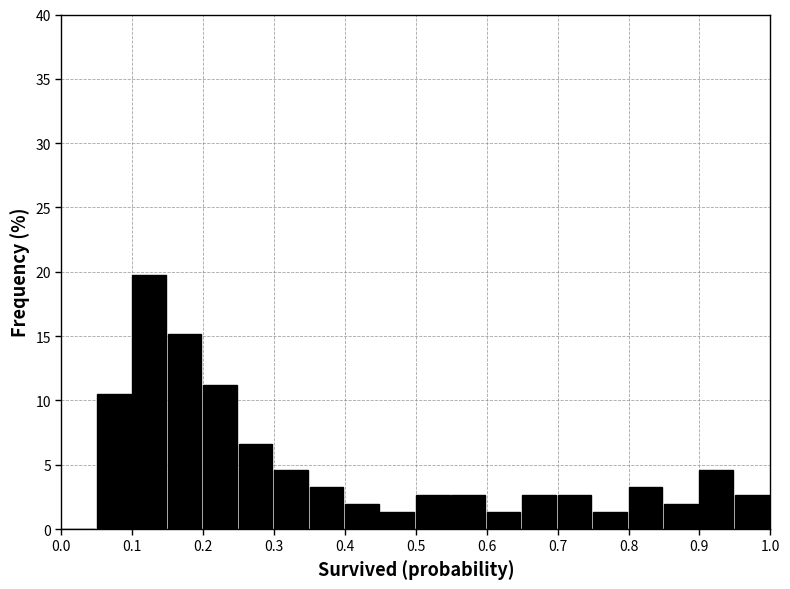

Over which range of the x-axis is the bar tallest?

0.10 to 0.15